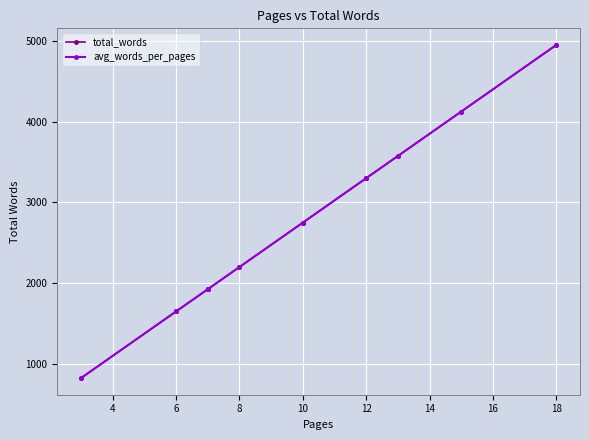

True or false: avg_words_per_pages has more than 0 interior local peaks.

False